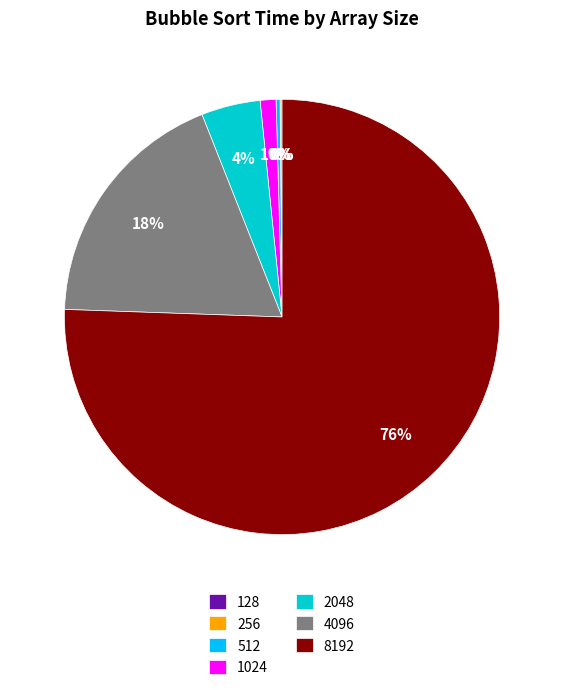

To the nearest percent, what percentage of the pie is 2048?

4%